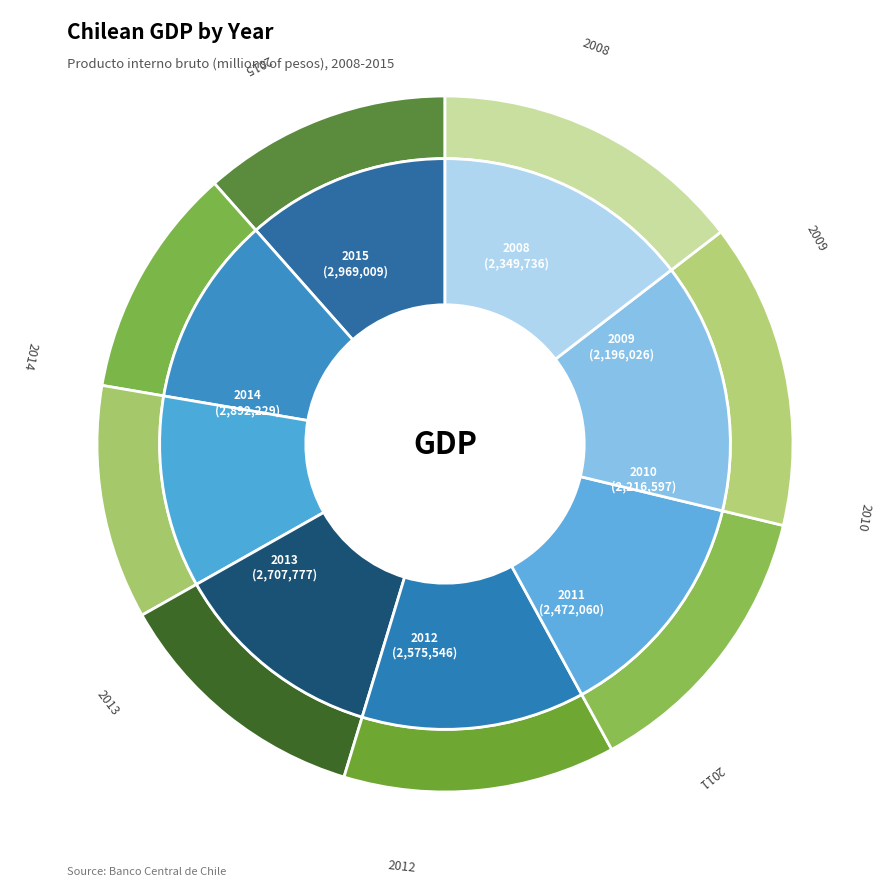

Does 2010 represent more than half of the total?

No